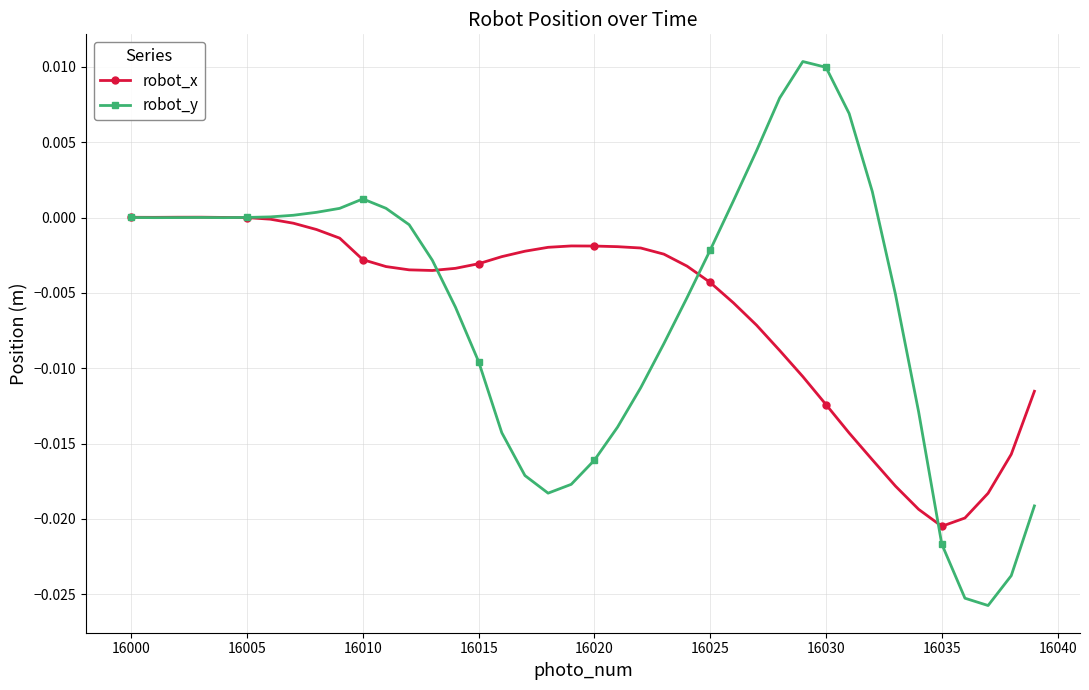

List the series in order of their peak value, lowest first.

robot_x, robot_y